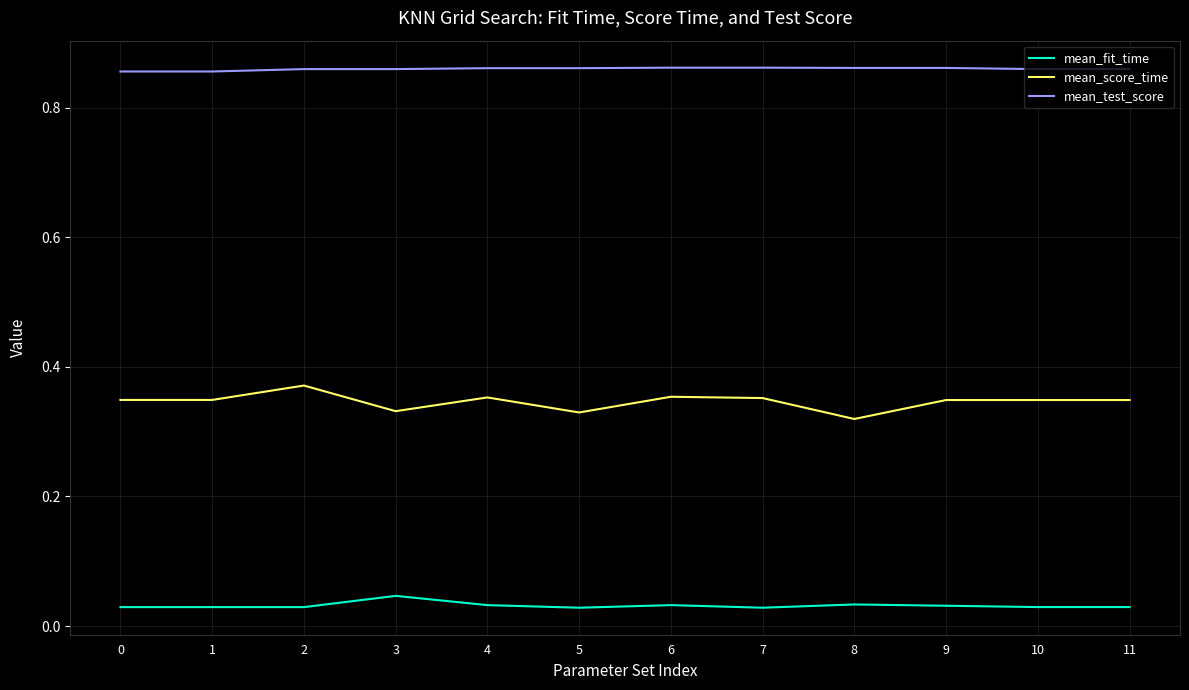

True or false: mean_test_score and mean_fit_time intersect in this chart.

False